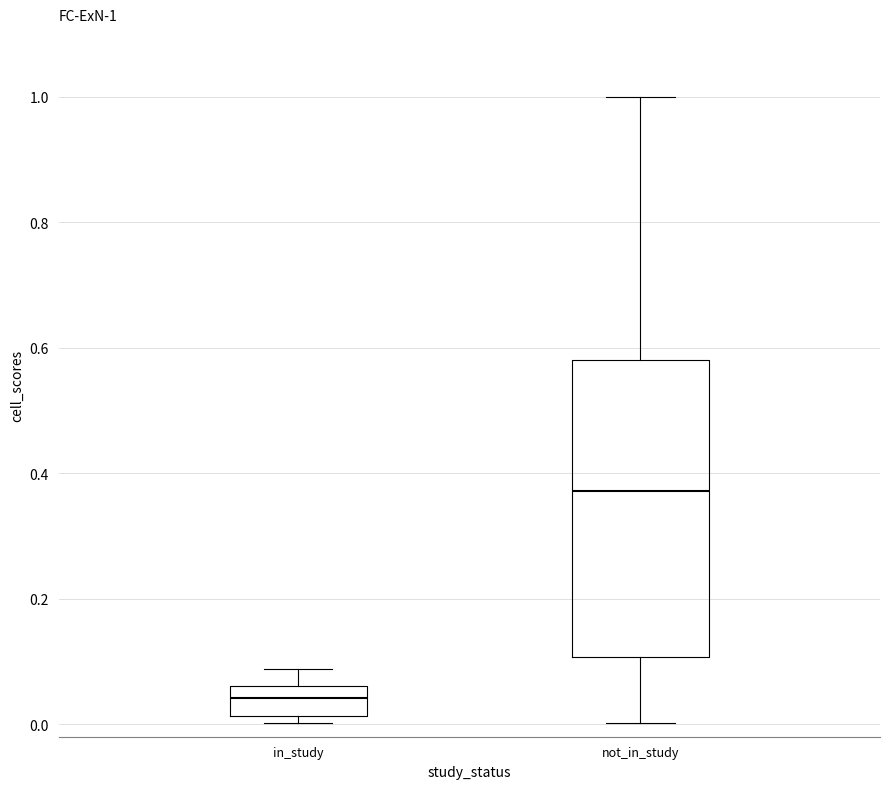

Comparing the boxes themselves (not the whiskers), which one is the tallest?

not_in_study